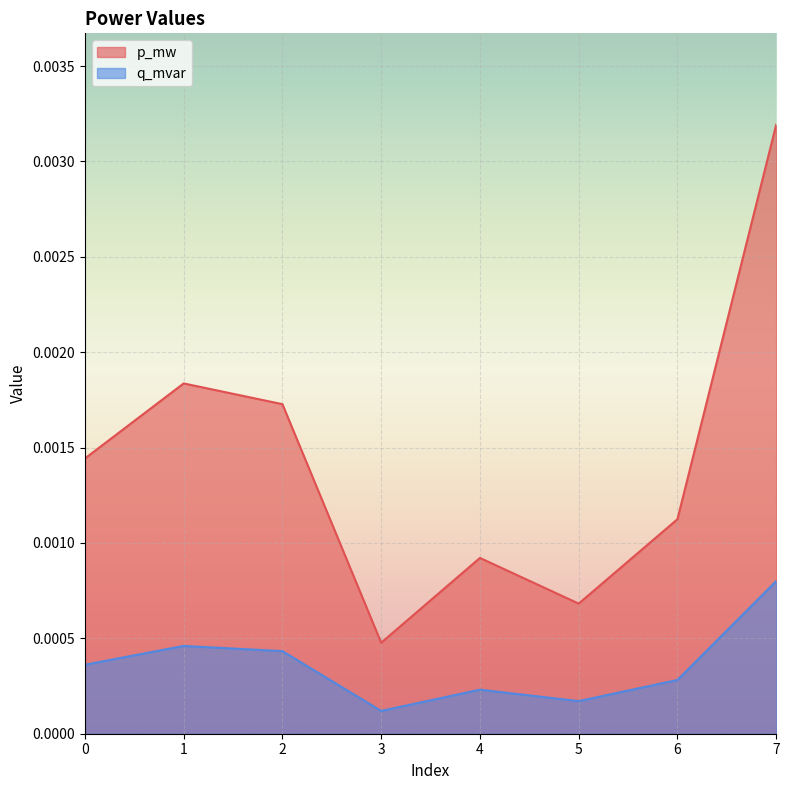

The p_mw series shows 0.0 at 0. True or false?

True